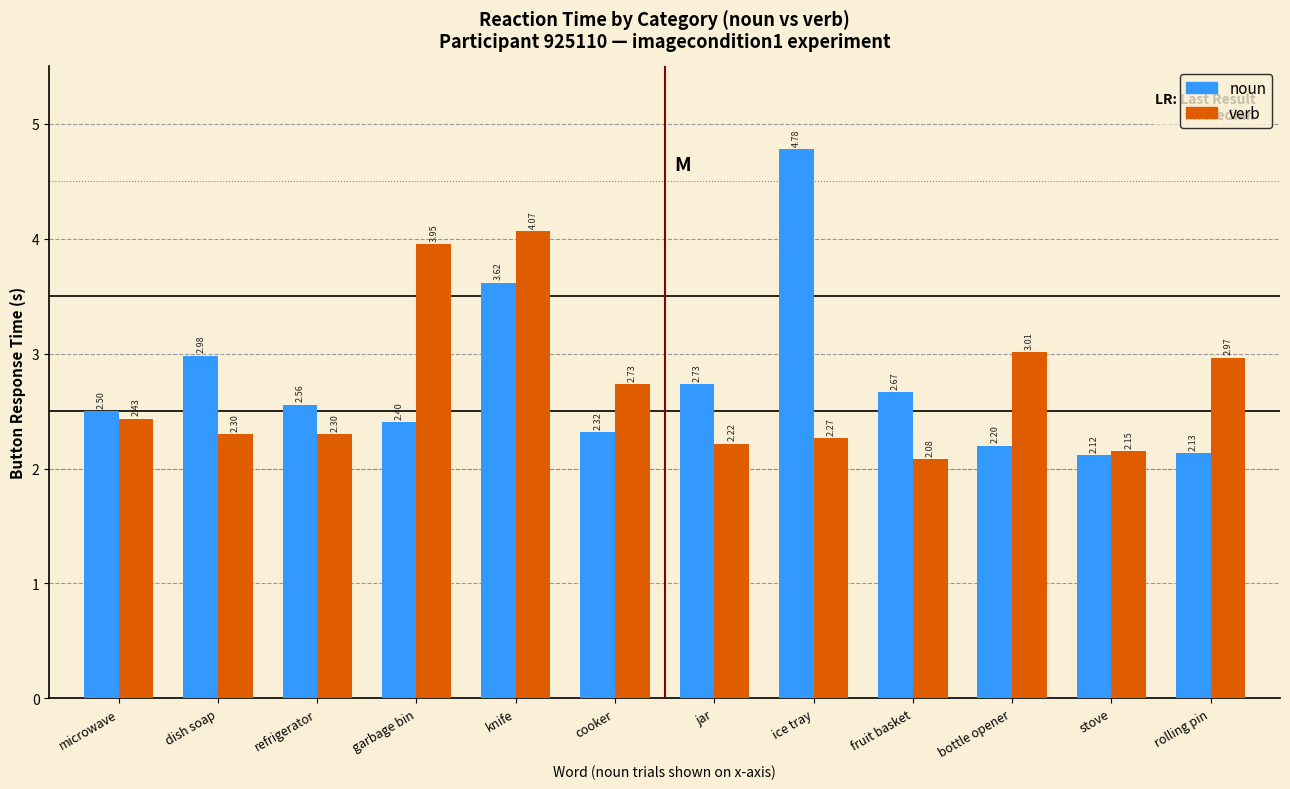

What is the label of the 5th bar from the left?

knife